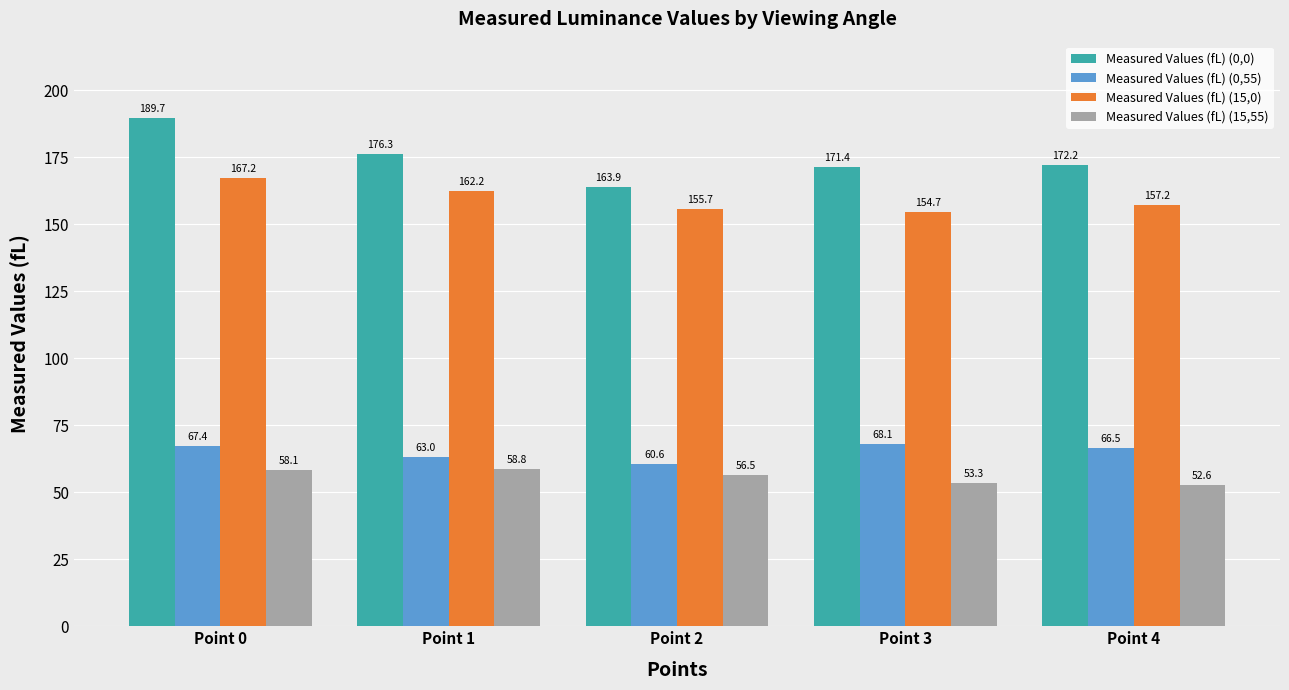

What is the difference between the highest and lowest values at Point 4?

119.6